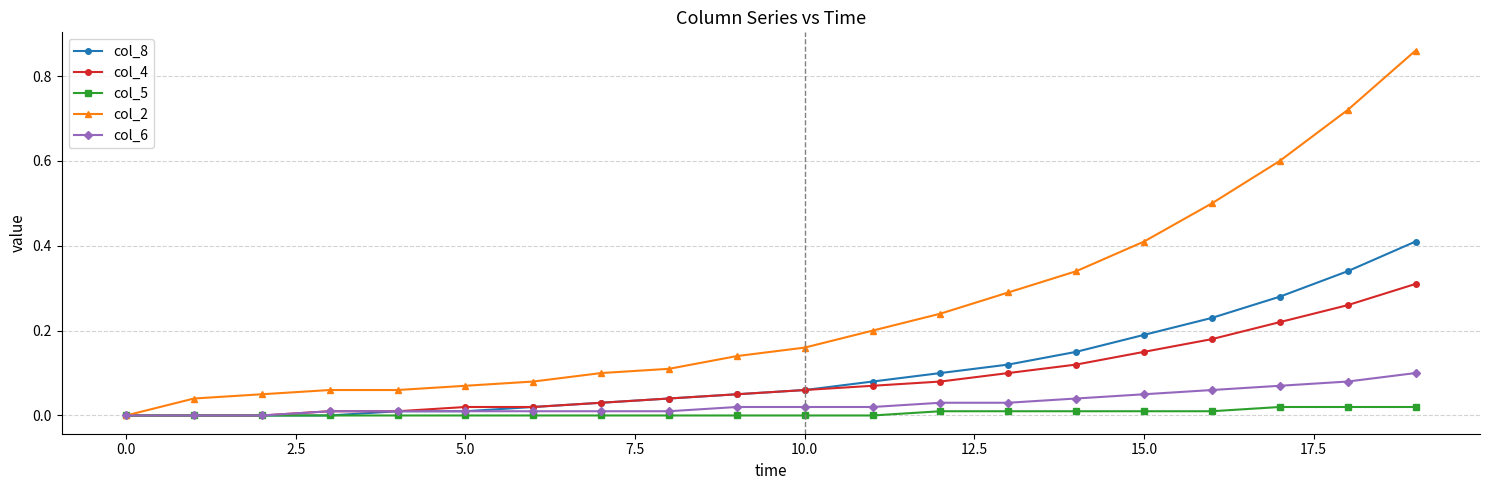

Which series has the largest total across all categories?

col_2